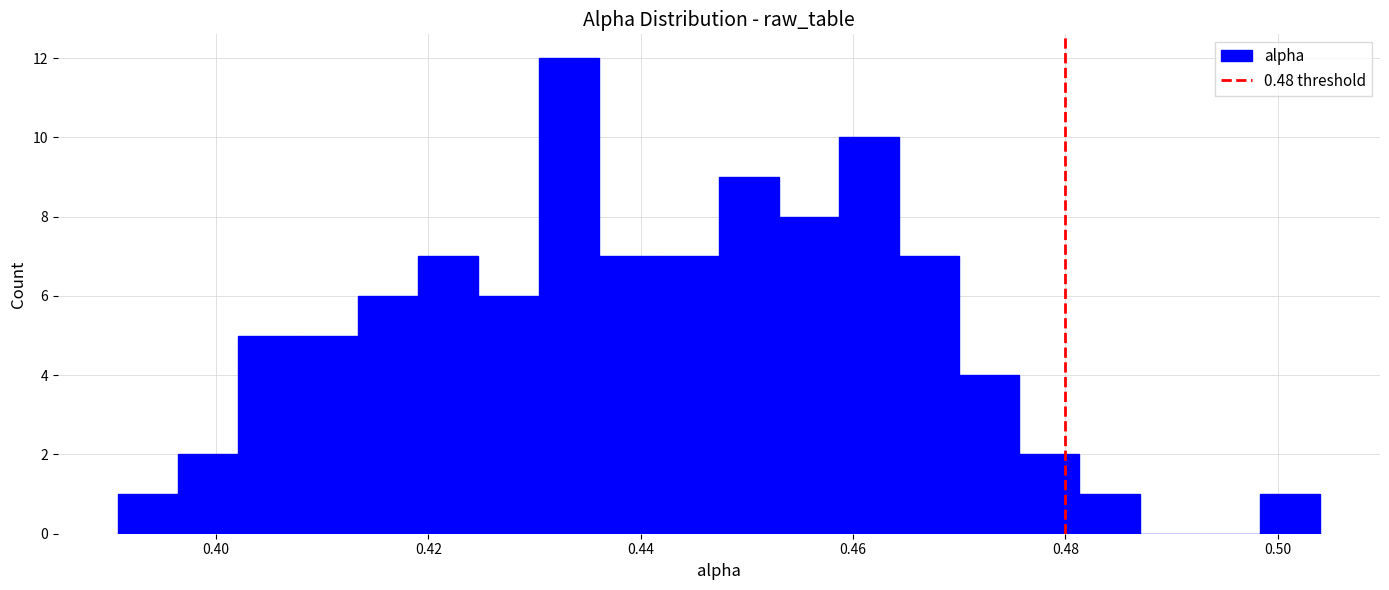

Read against the x-axis, roughly where is the centre of the tallest bar?

0.434